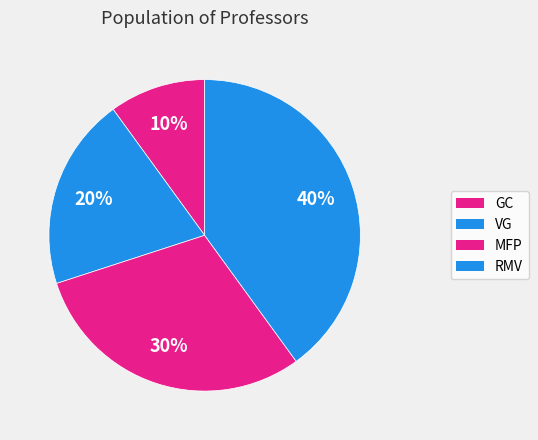

Which category has the smallest portion of the pie?

GC